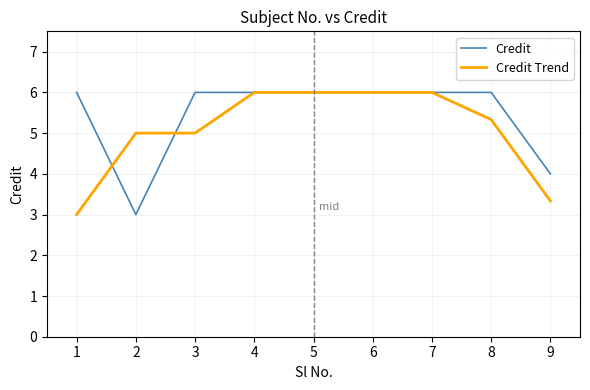

What is the total value across all series at 3?

11.0